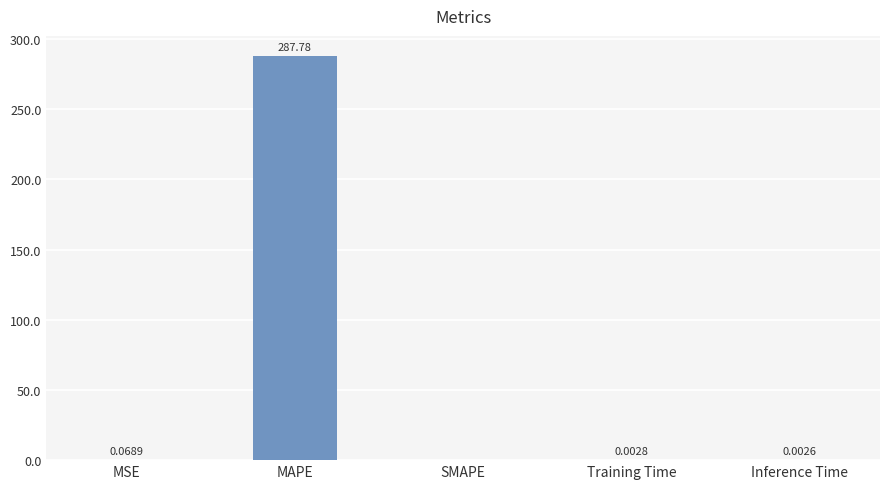

At which category does the chart reach its peak across all series?

MAPE